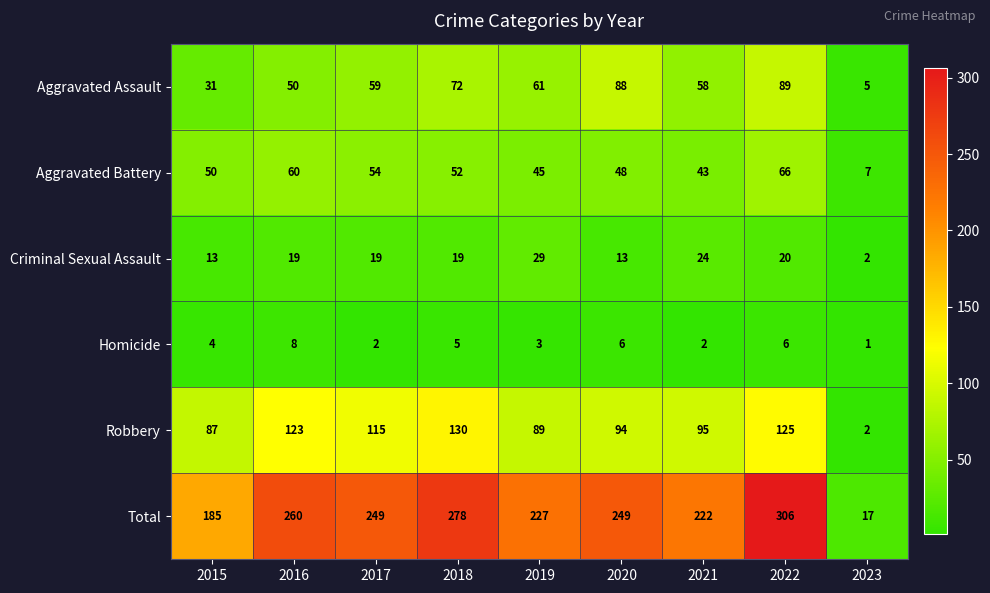

At which category does the chart reach its minimum across all series?

2023